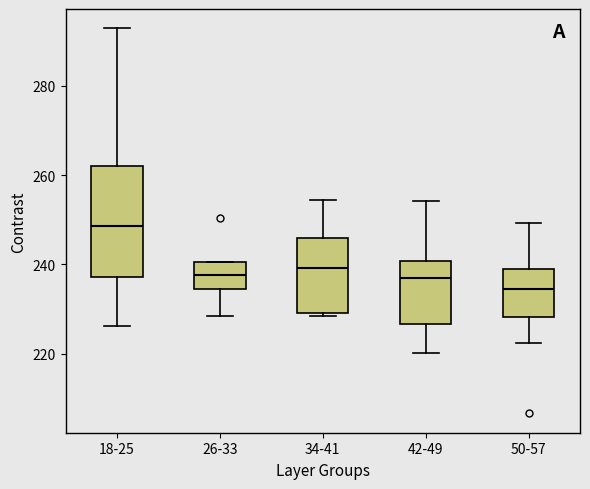

Comparing the boxes themselves (not the whiskers), which one is the tallest?

18-25